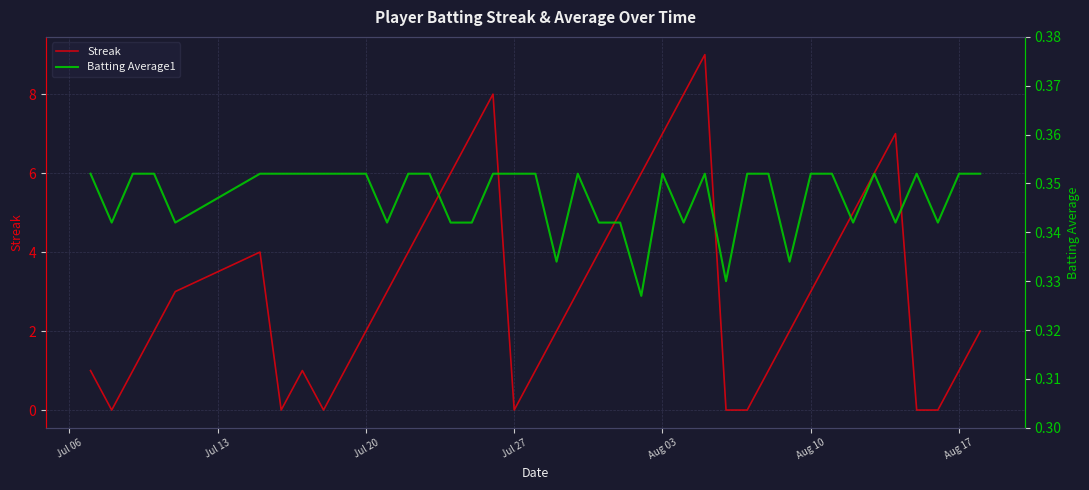

Does the chart display data point markers on the line(s)?

No